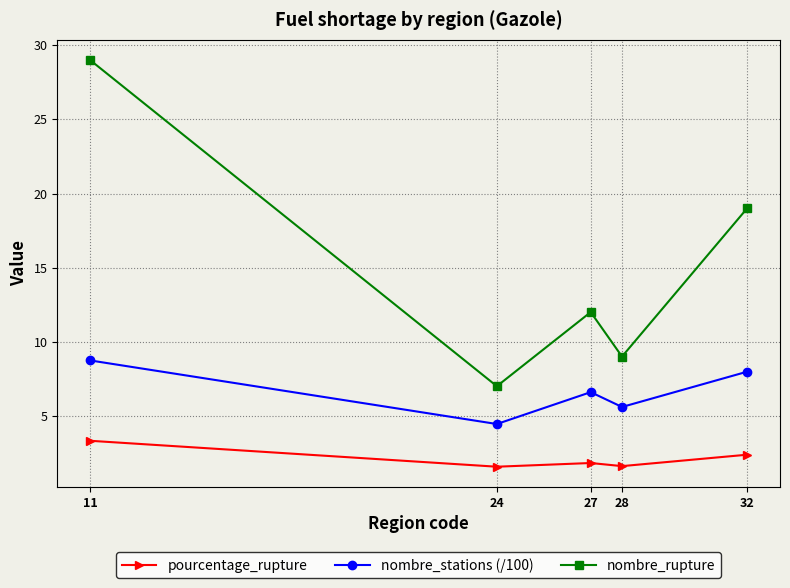

Which category has the highest value across all series?

11